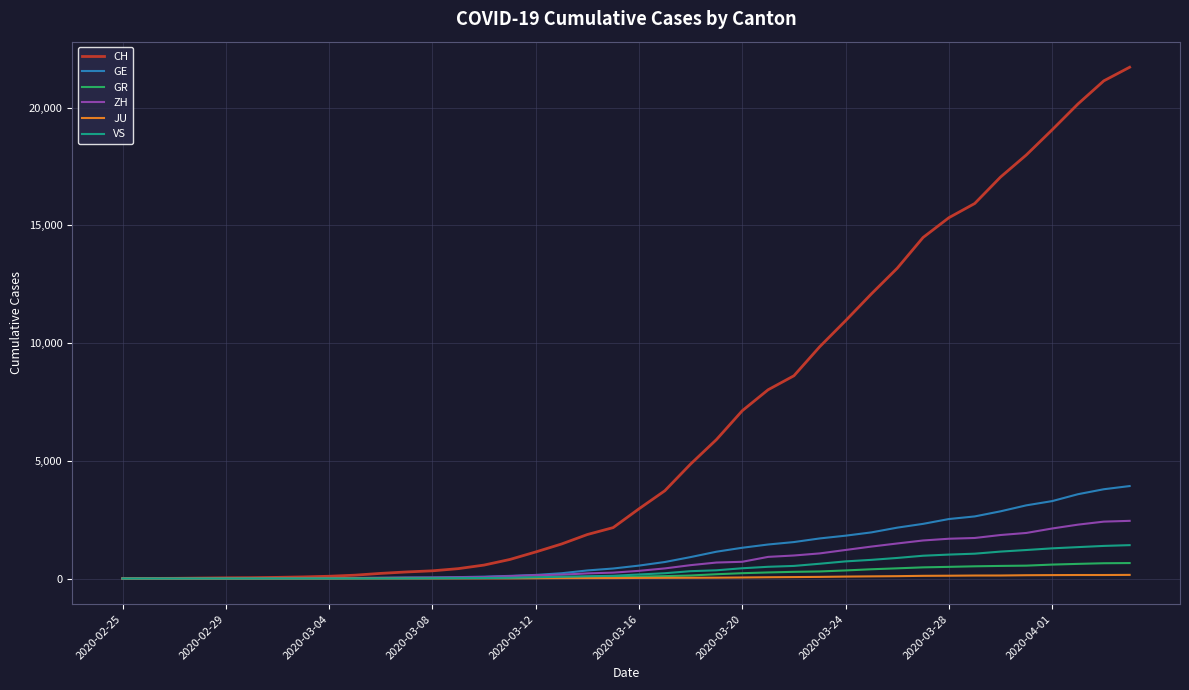

Which series has the widest spread of values?

CH